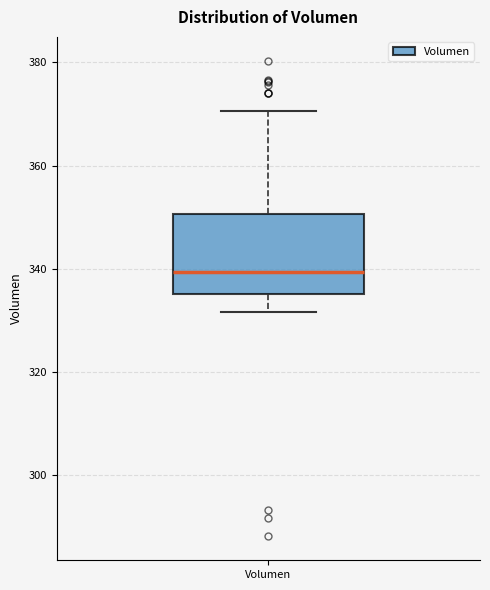

Transcribe this box plot: give where the median line is, the range the box spans, and where the two whiskers end, as read against the y-axis. The values are not printed on the chart, so give them approximately, as read against the axis.

median 340, box 336 to 350, whiskers 332 to 370